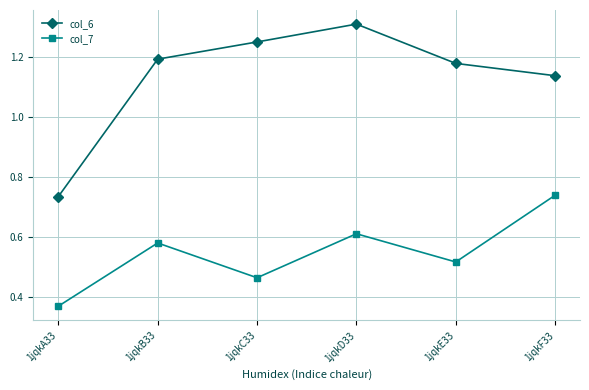

What is the label of the 1st point from the left?

1jqkA33